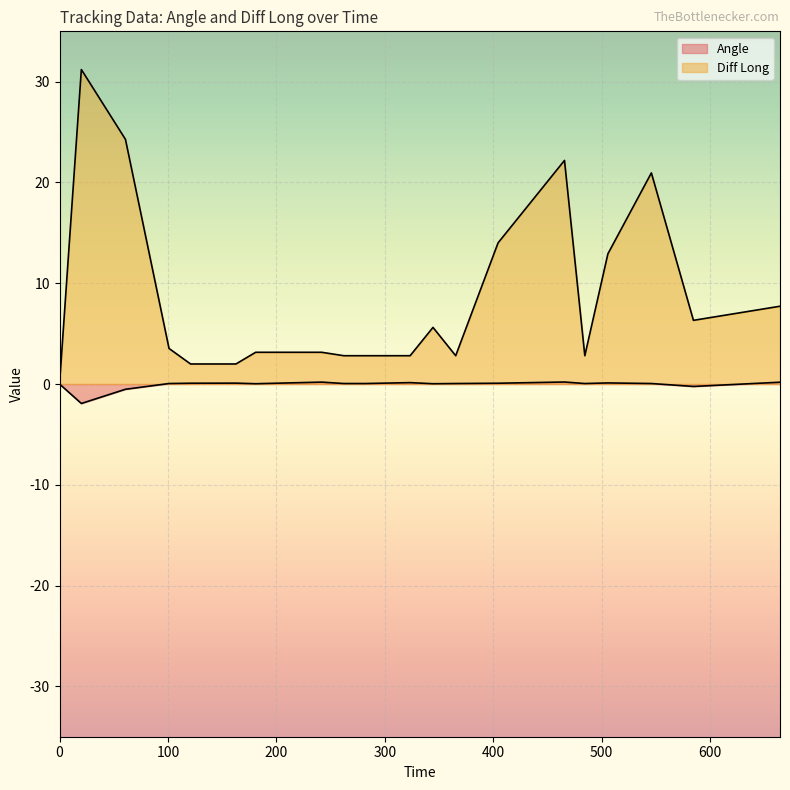

True or false: Diff Long has a value of 12.9 at 505.82.

True